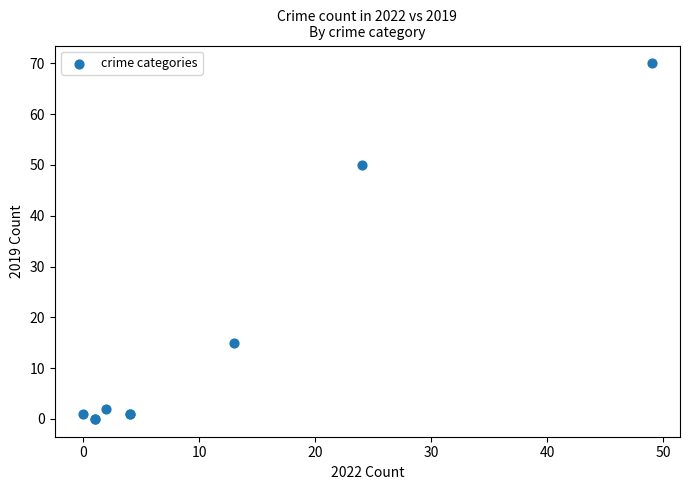

What Y value in the scatter plot is closest to 35?

50